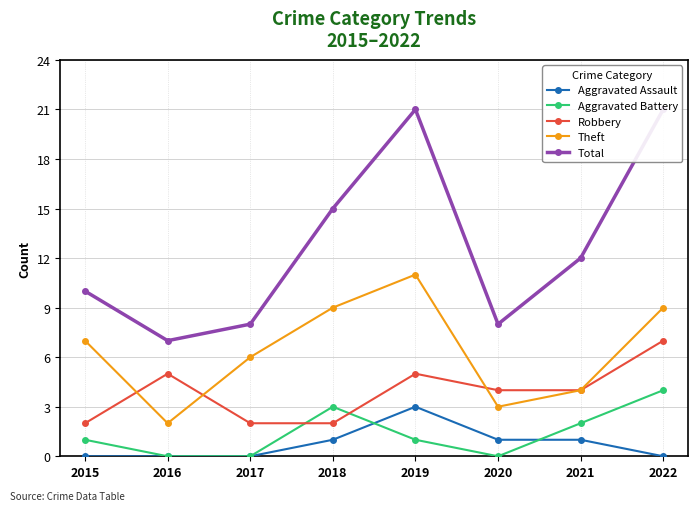

Which series has the largest total across all categories?

Total